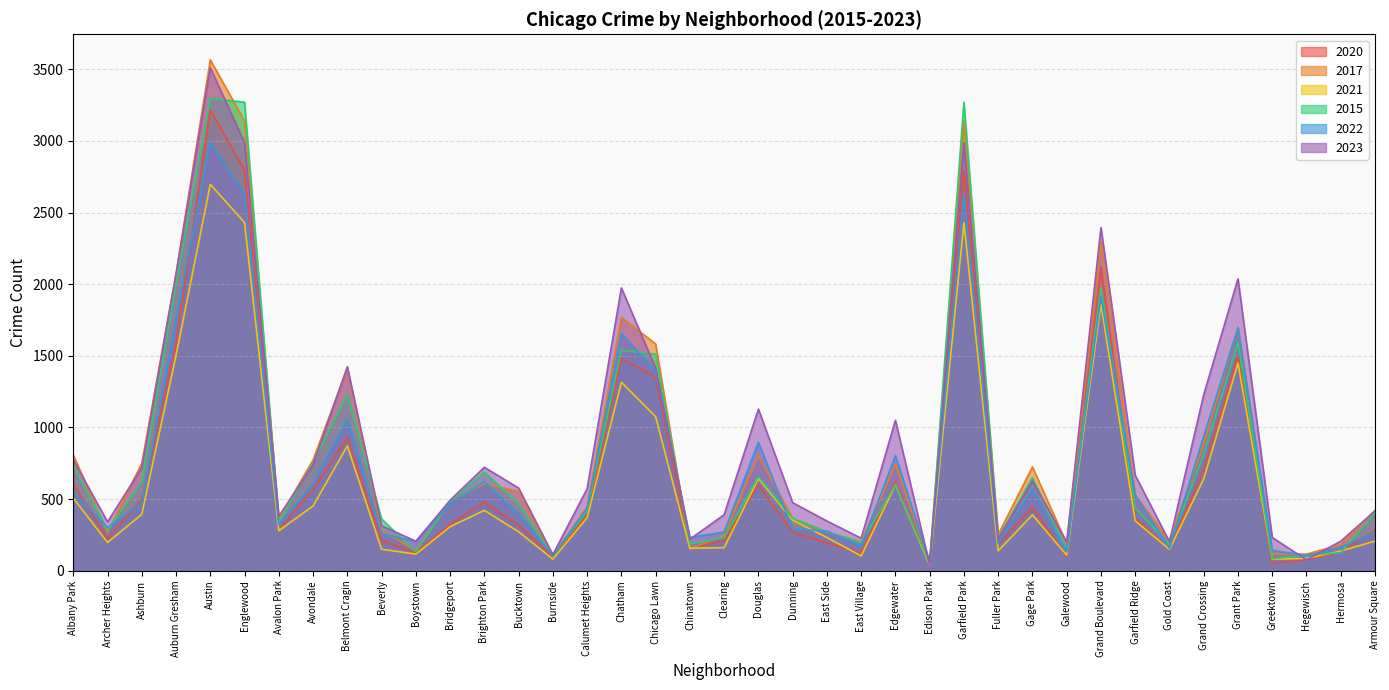

Which series has the widest spread of values?

2017